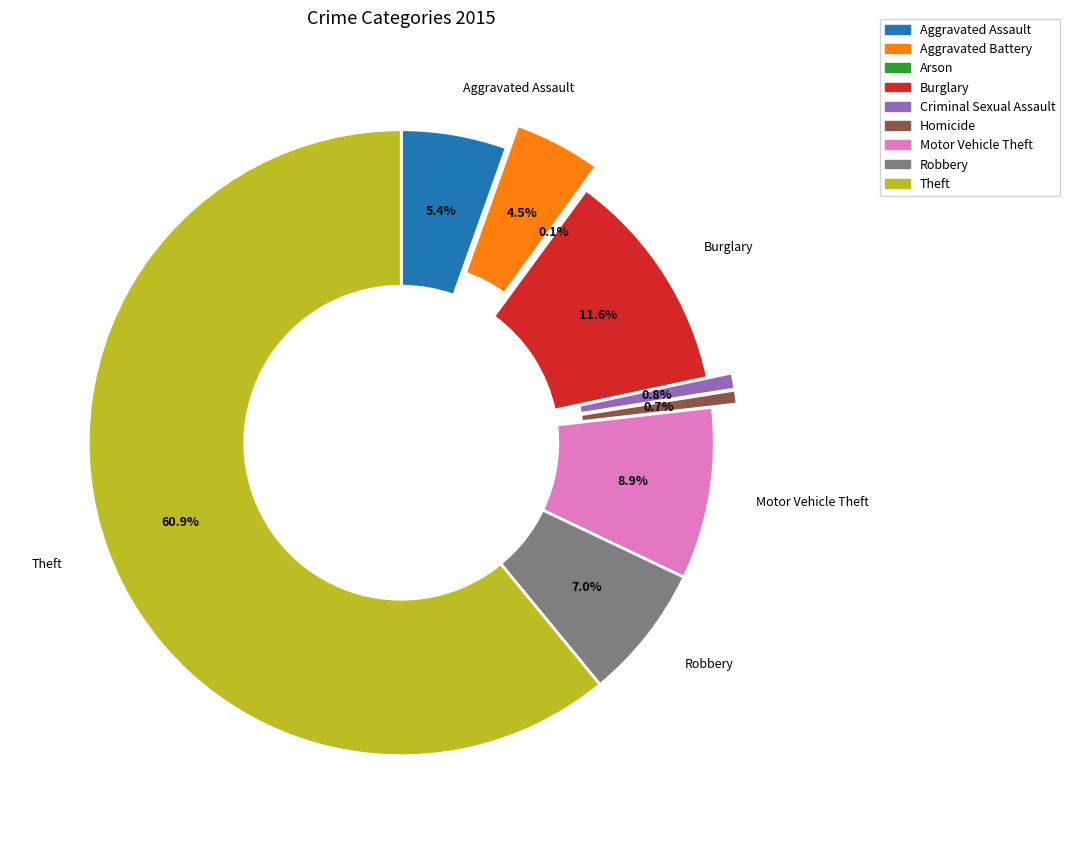

Which category has the biggest portion of the pie?

Theft